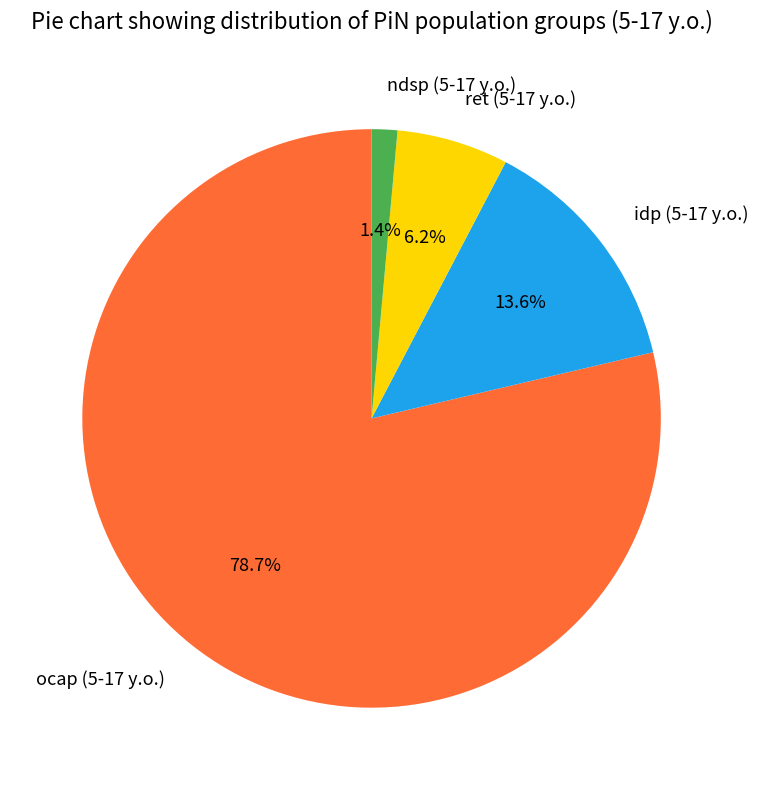

Between ocap (5-17 y.o.) and idp (5-17 y.o.), which is larger?

ocap (5-17 y.o.)